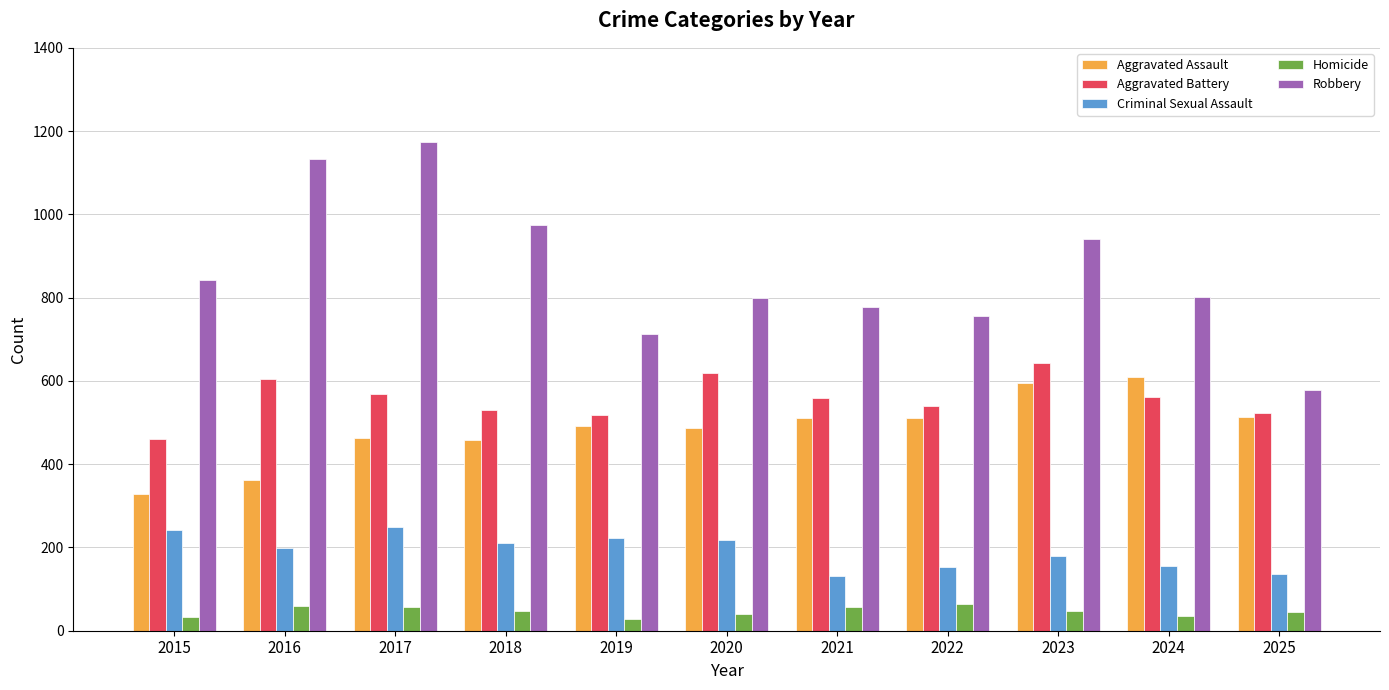

At 2017, list the series in order from smallest to largest.

Homicide, Criminal Sexual Assault, Aggravated Assault, Aggravated Battery, Robbery